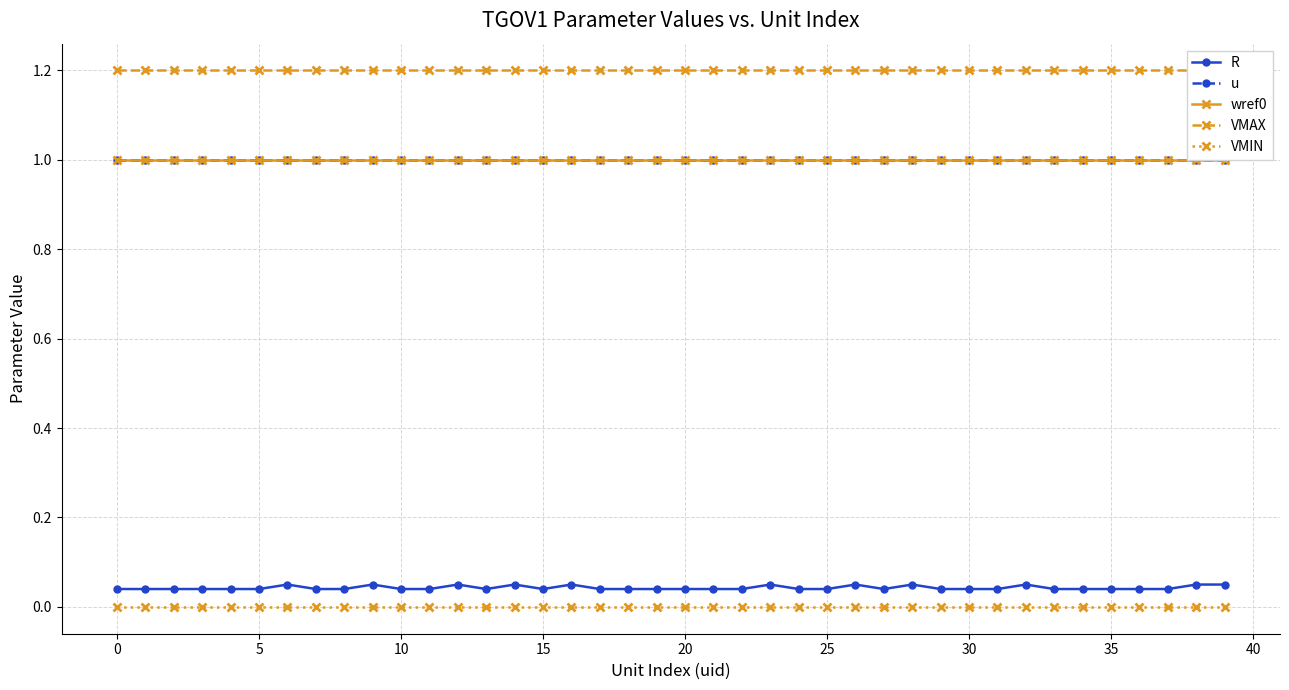

What is the lowest value of the VMAX series?

1.2